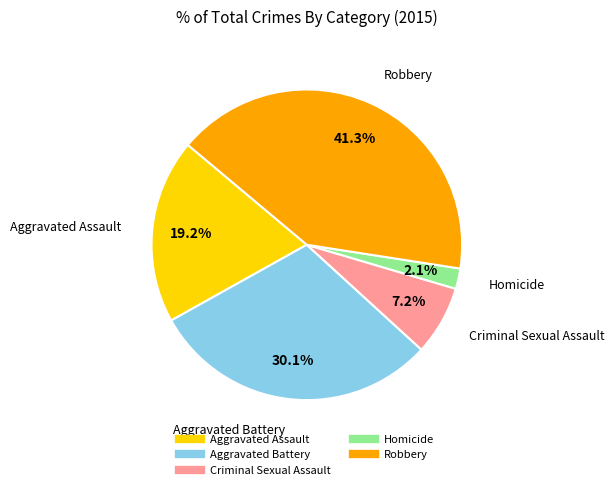

Which has a higher value, Robbery or Aggravated Assault?

Robbery